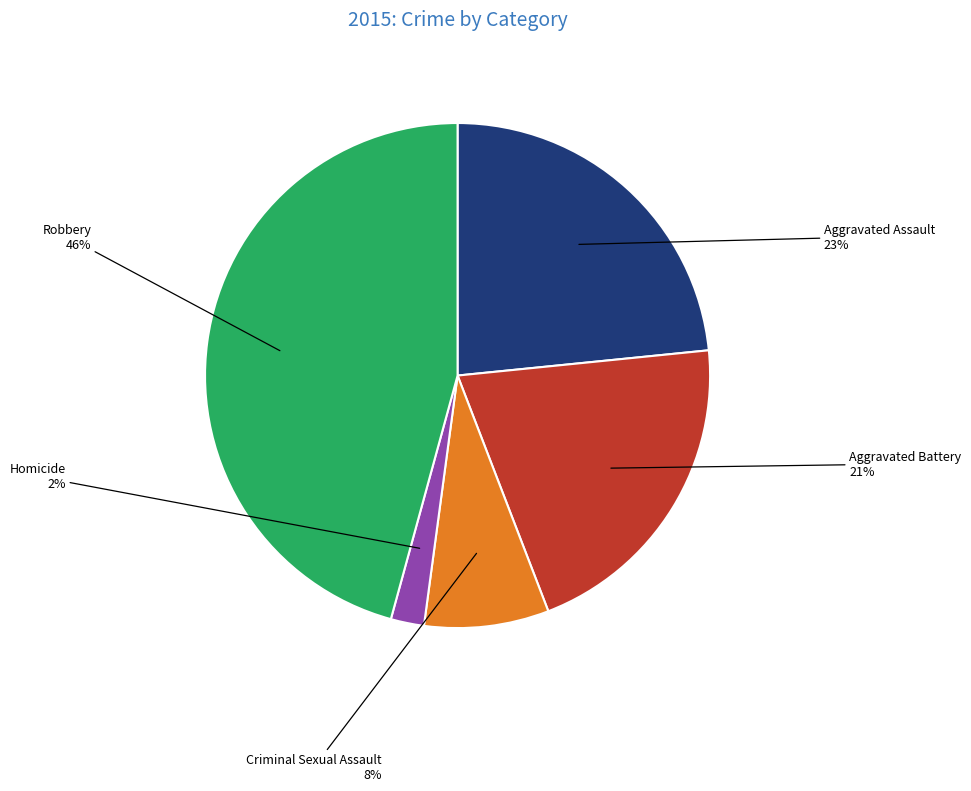

Is there any slice that represents more than half of the pie?

No